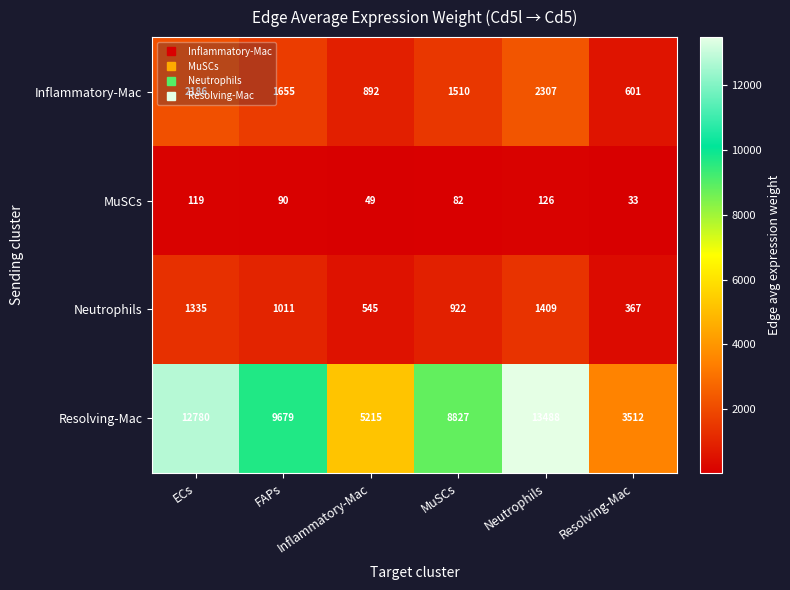

What is the difference between the maximum and minimum values in the Resolving-Mac series?

9976